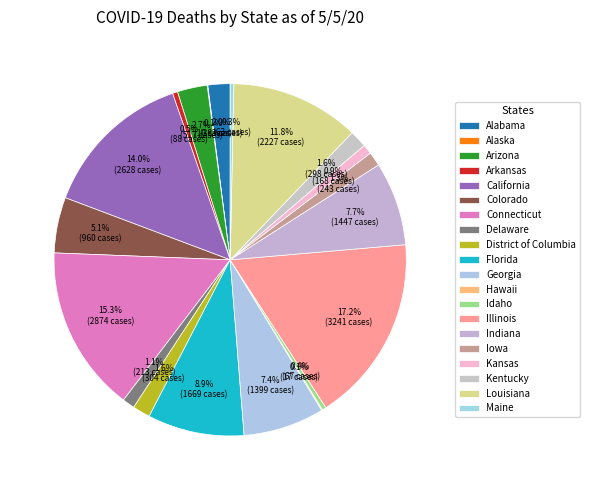

To the nearest percent, what is the average slice percentage?

5%